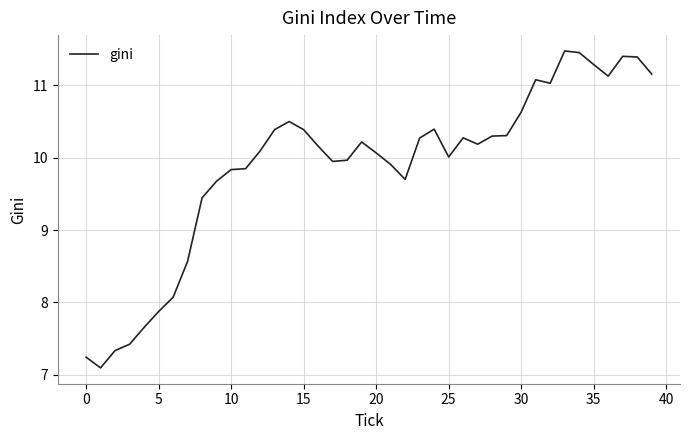

What is the maximum value shown in the chart?

11.5